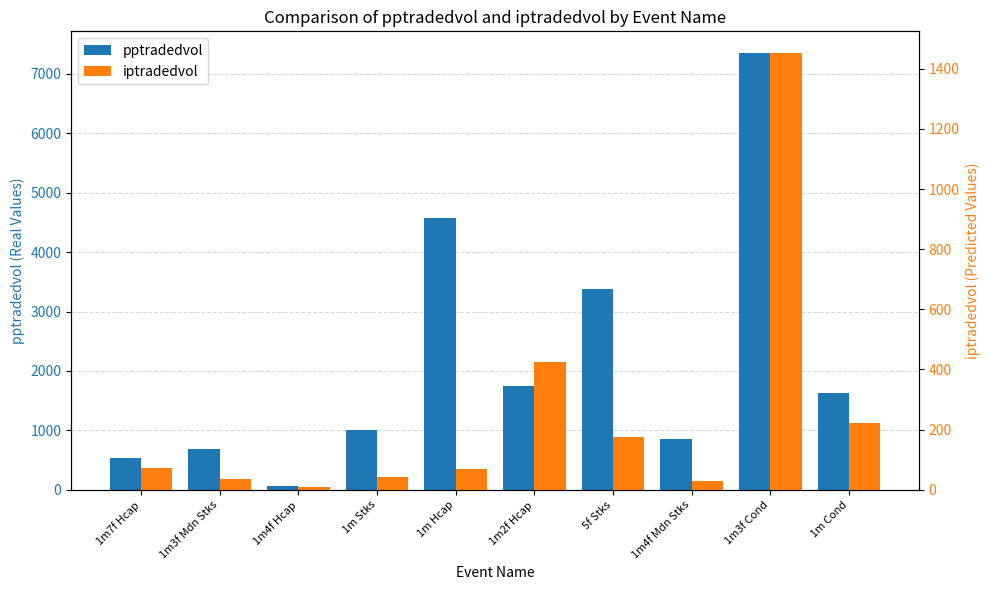

The iptradedvol series shows 112.8 at 1m Hcap. True or false?

False